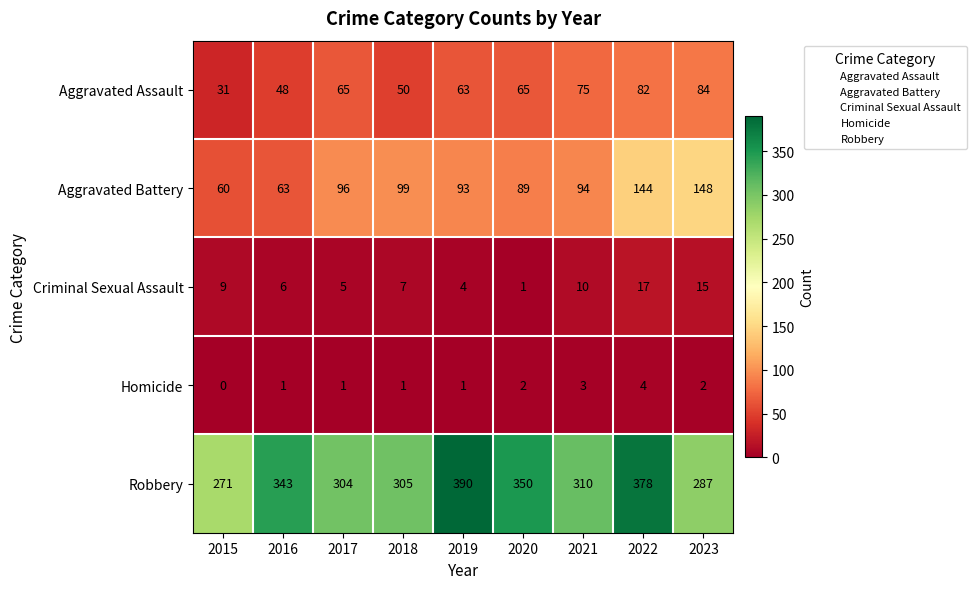

Which series has the largest total across all categories?

Robbery